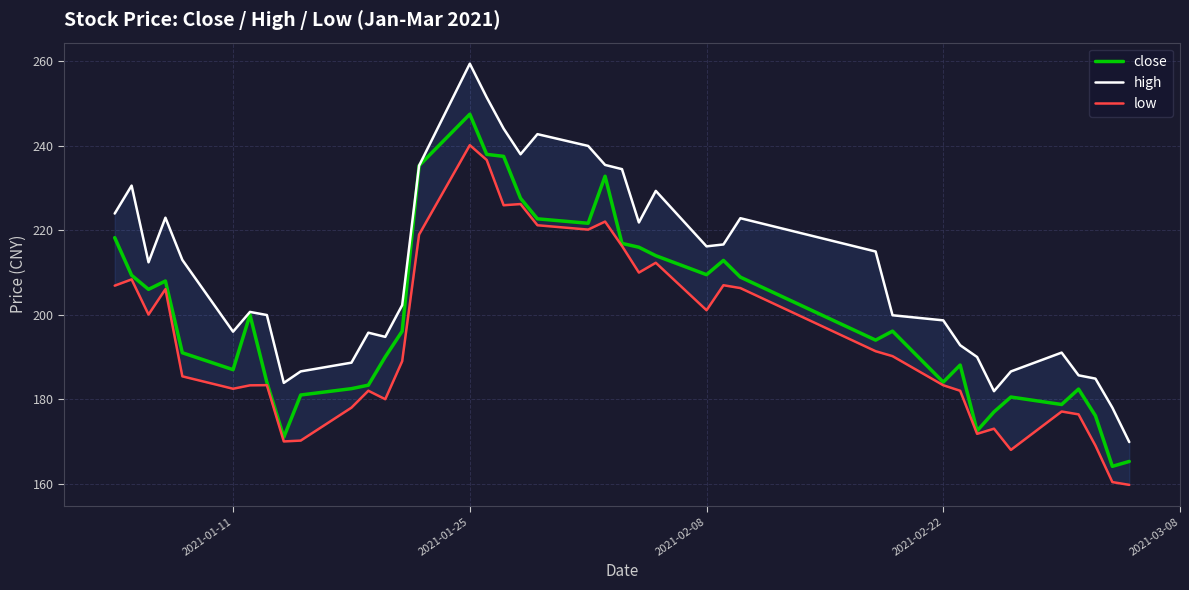

How many series are shown in this chart?

3